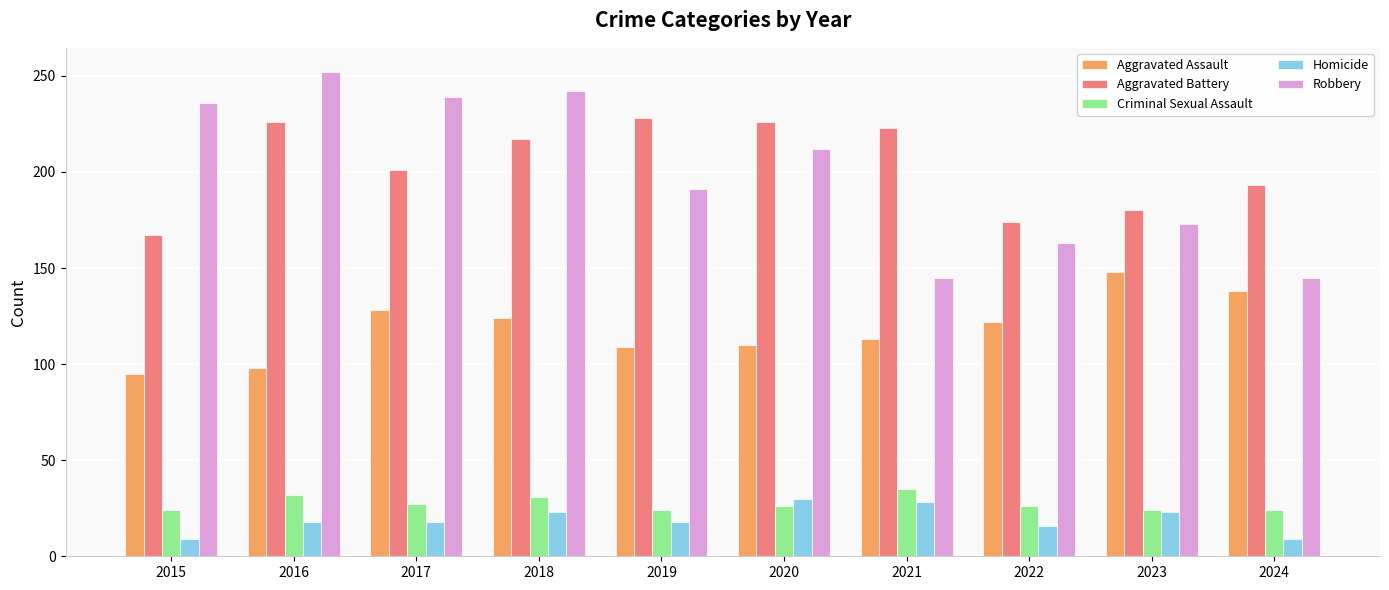

What is the sum of the Criminal Sexual Assault values at 2018 and 2023?

55